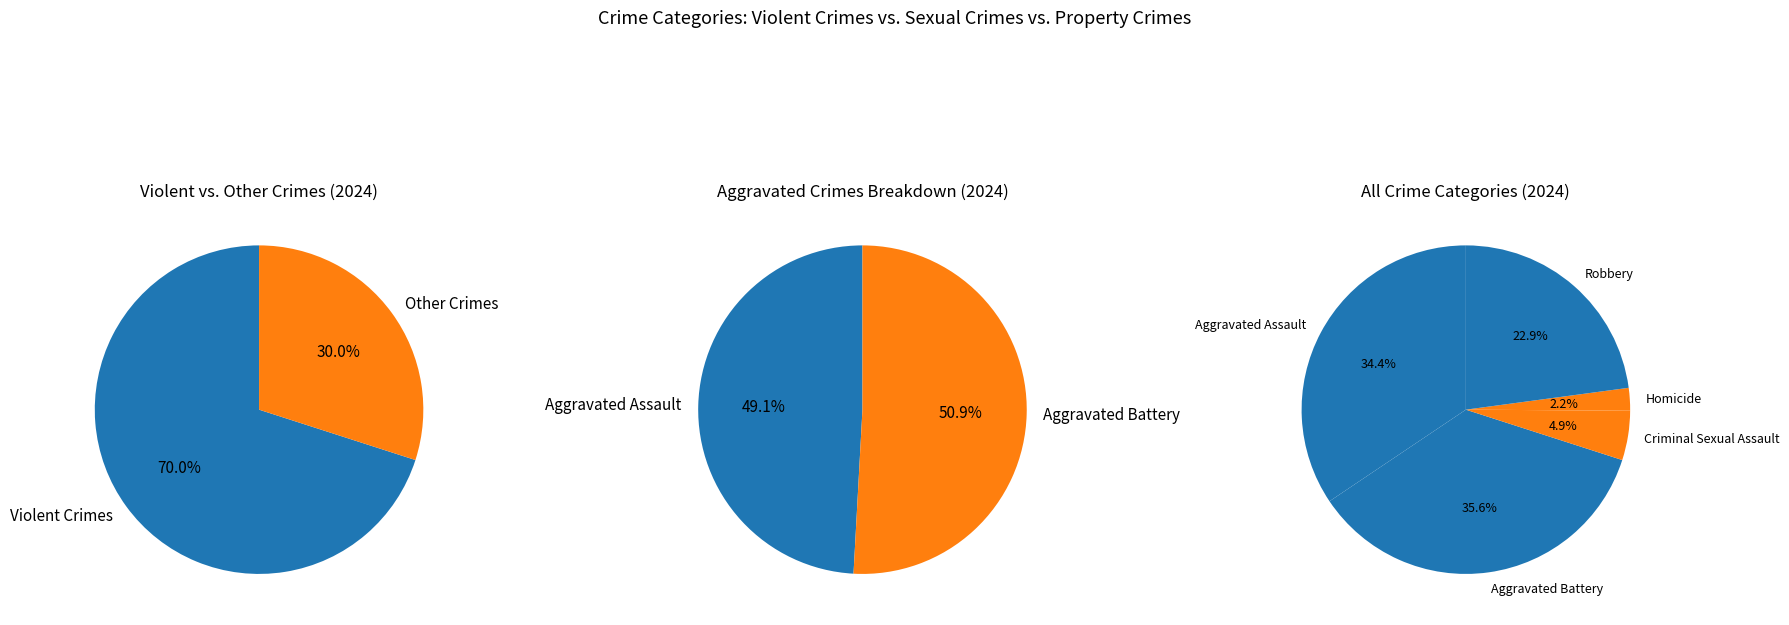

What percentage do Aggravated Battery and Criminal Sexual Assault together represent?

40.5%